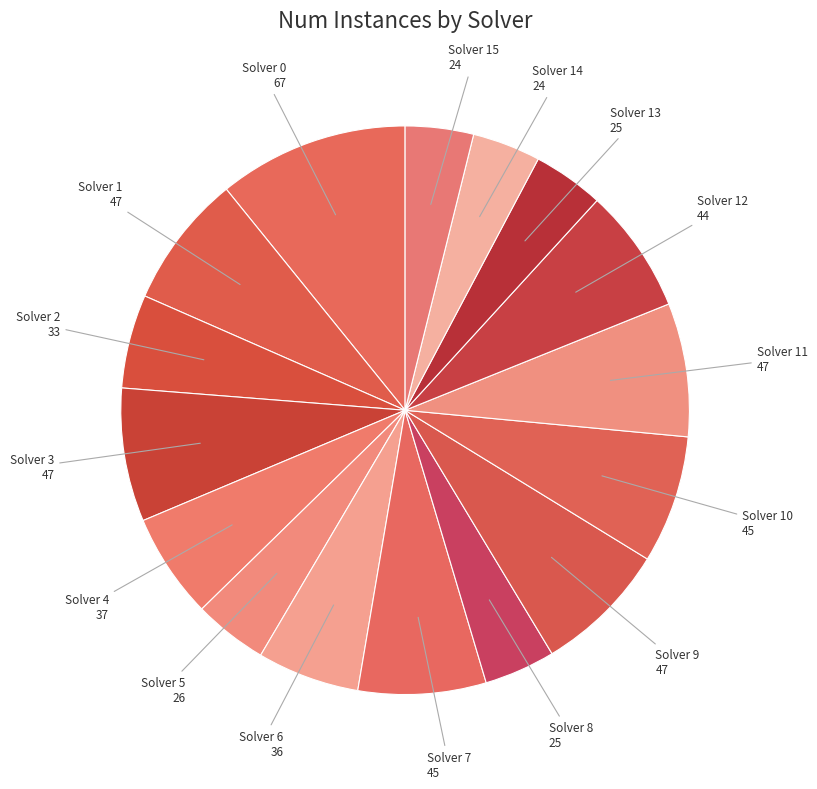

Count the number of slices in the pie.

16